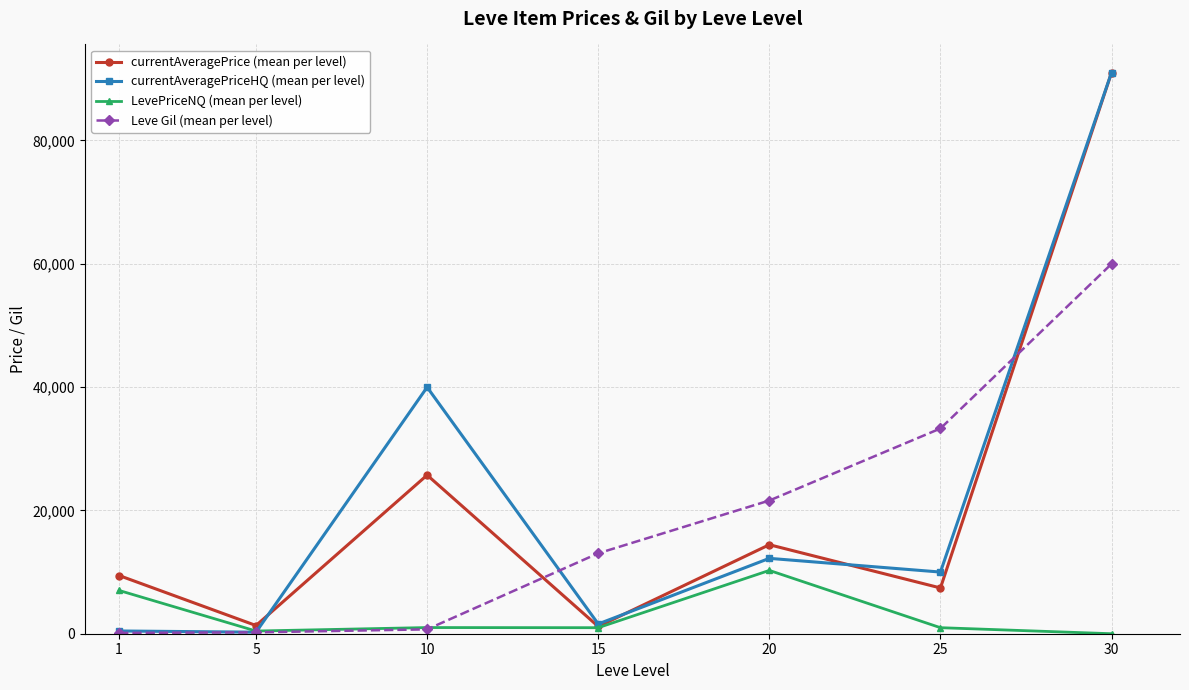

How many interior local peaks does the currentAveragePriceHQ (mean per level) series have?

2